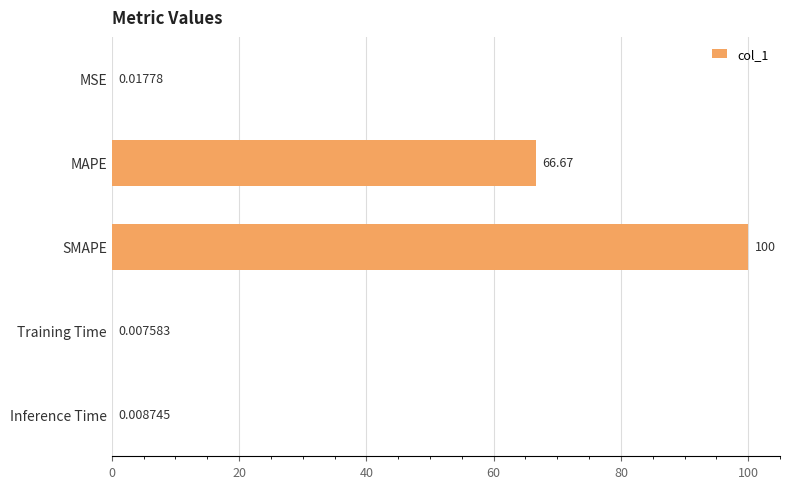

Which label corresponds to the largest value in the chart?

SMAPE